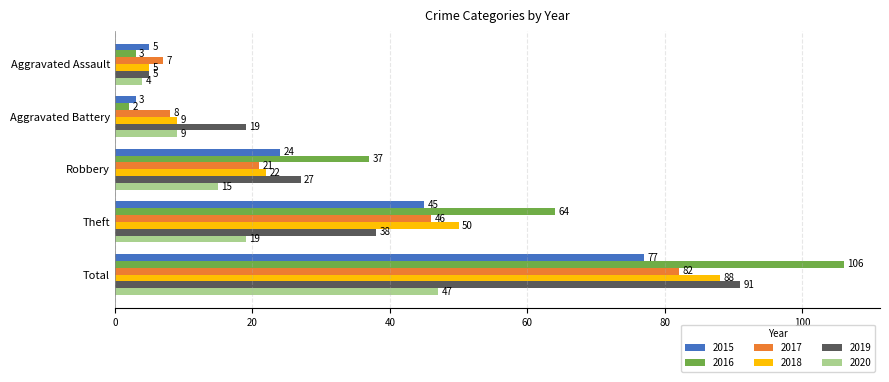

True or false: 2018 has a value of 36 at Robbery.

False